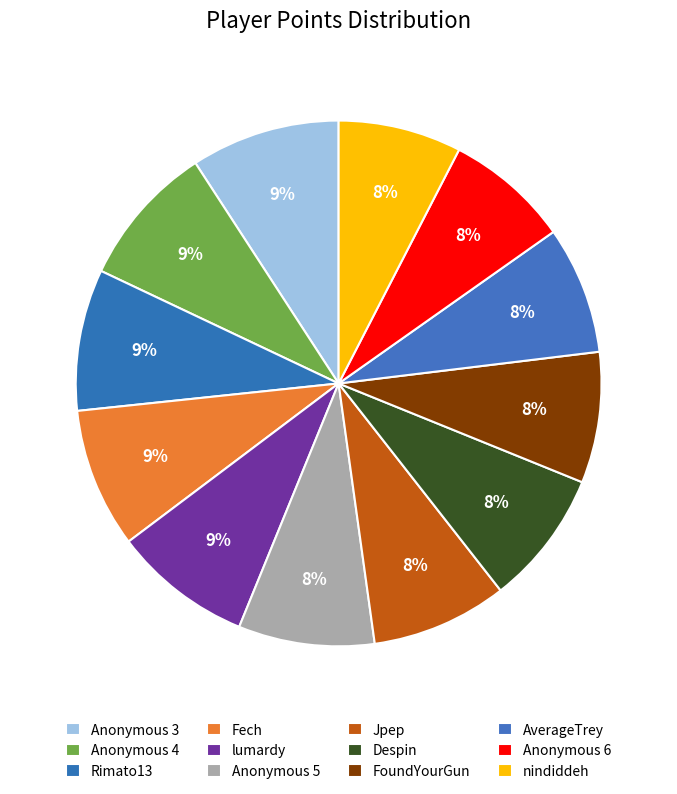

How many segments does this pie chart have?

12